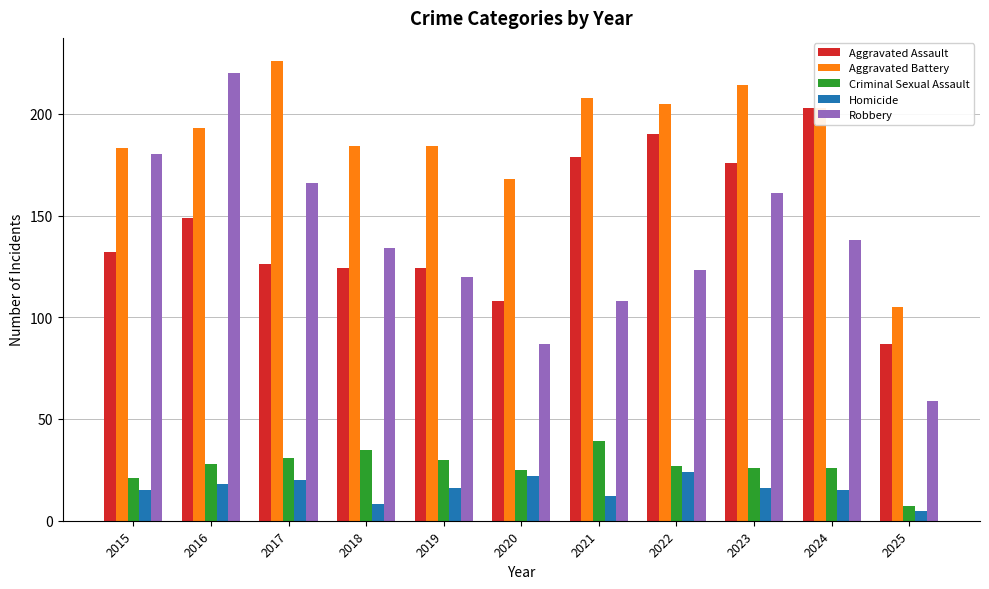

What is the value of the Homicide bar at the 8th from the left?

24